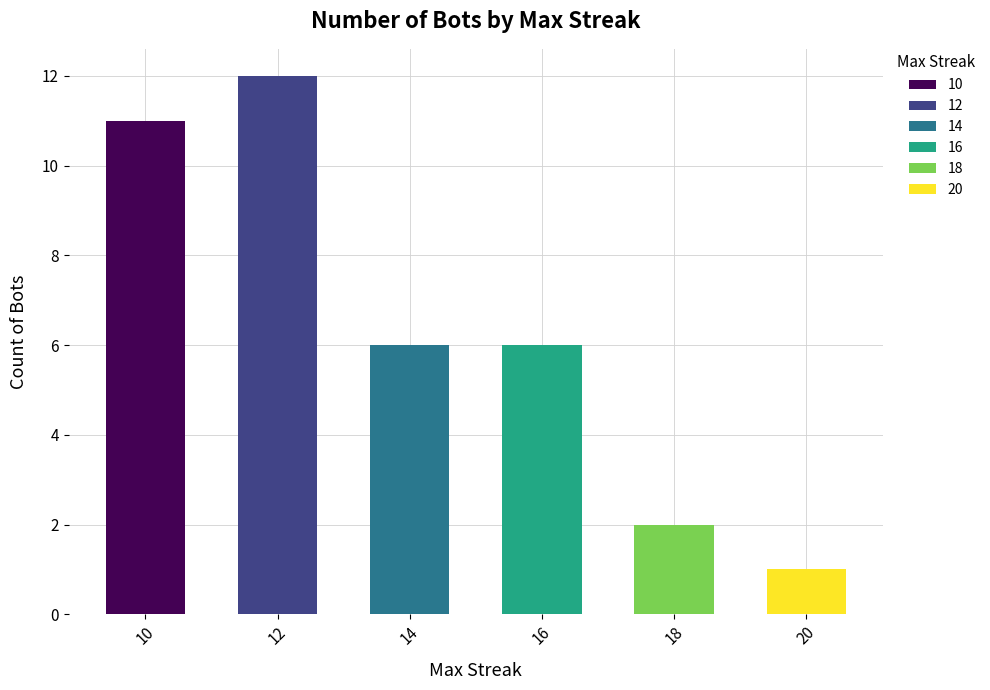

Approximately how many times larger is the value at 14 compared to 12?

0.5